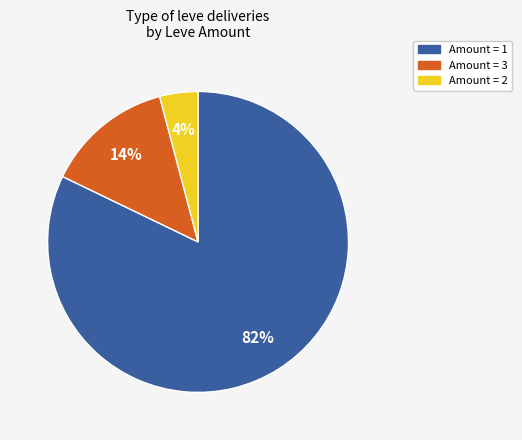

Does any single category account for the majority?

Yes